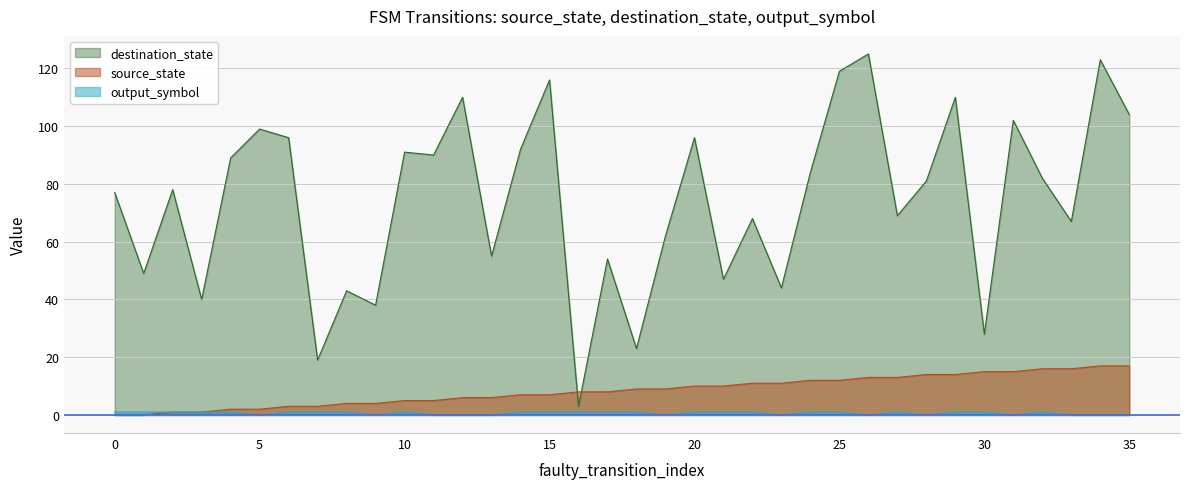

How many values in source_state are above zero?

34